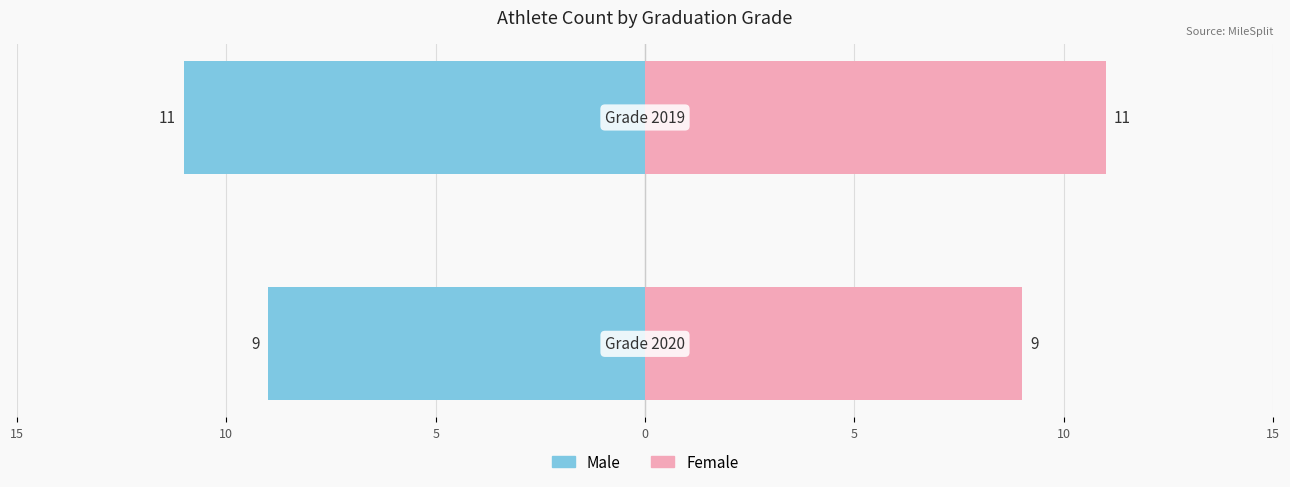

True or false: Male has a value of -11 at 10.

True